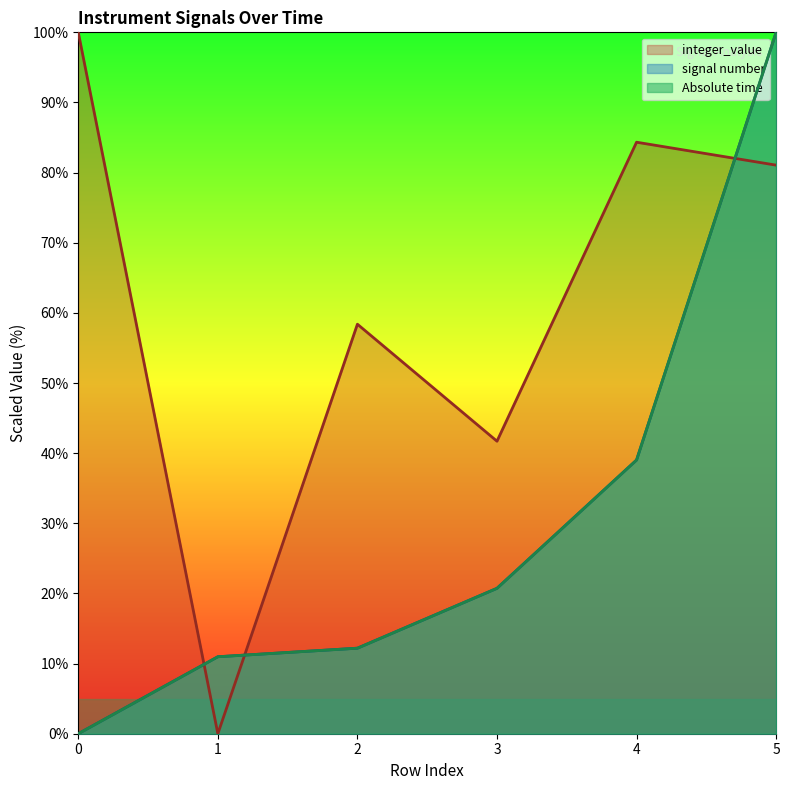

What are all the series names shown in the legend?

Absolute time, signal number, integer_value